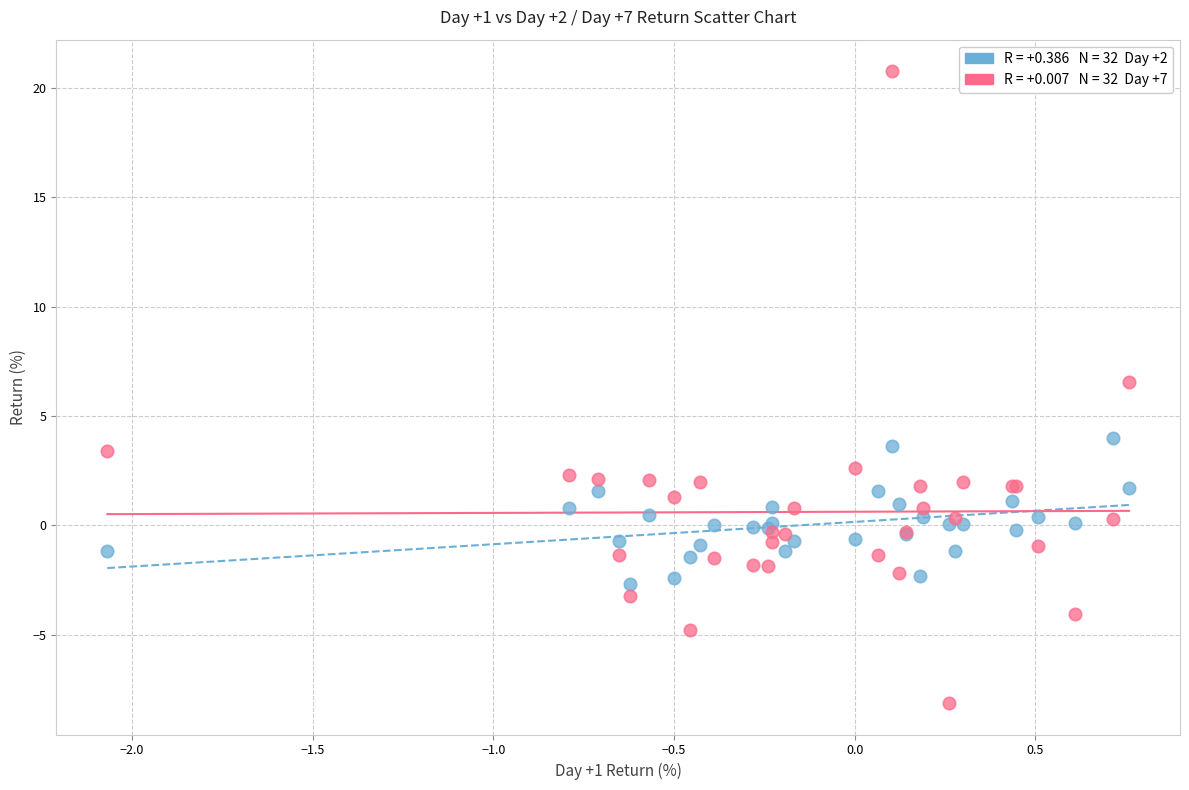

Across all series, what Y value is closest to 6?

6.6